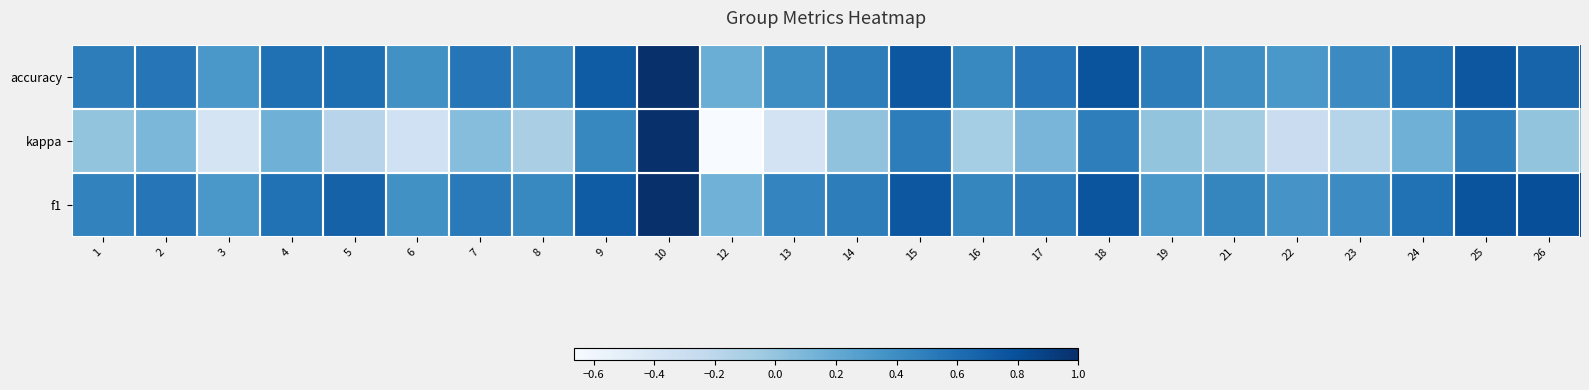

Which series has the largest range (max minus min)?

kappa